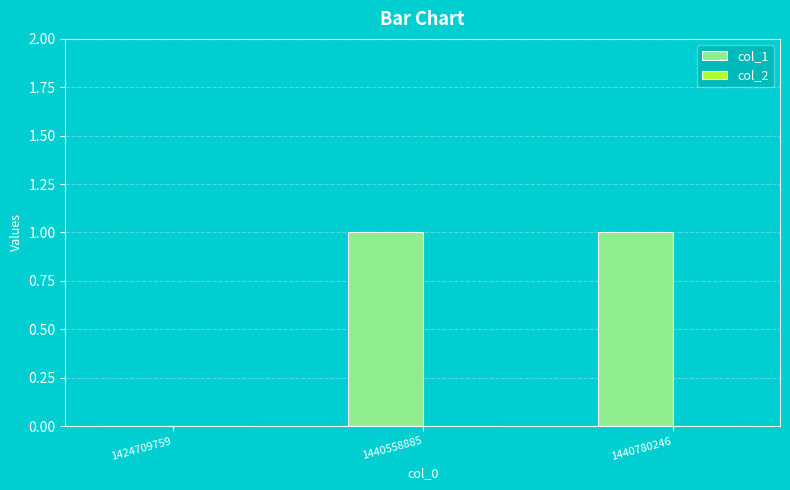

True or false: the data shows 0 at 1424709759.

True